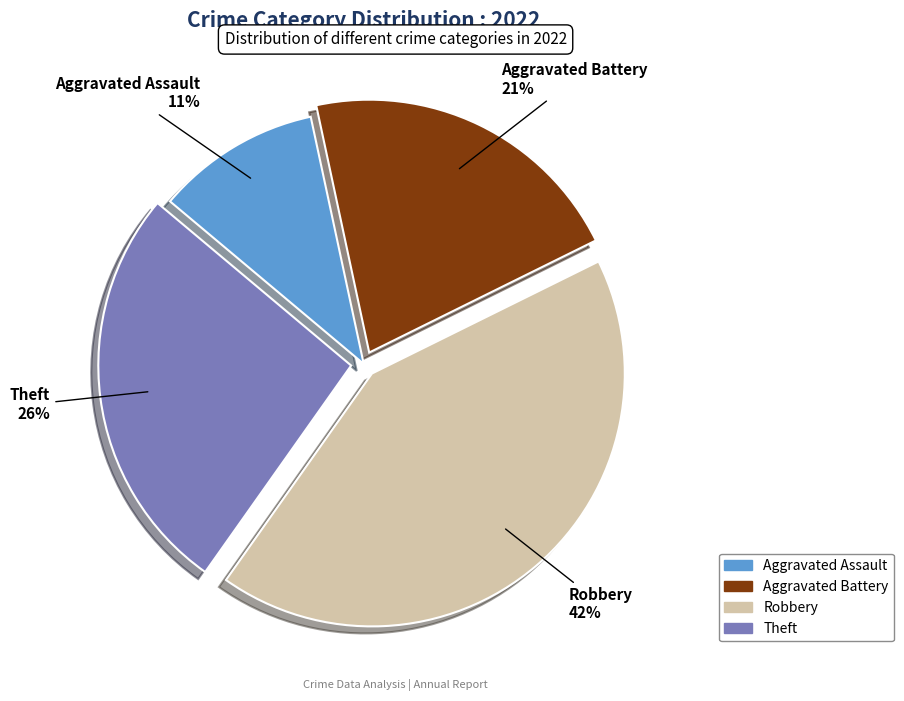

Which category has the biggest portion of the pie?

Robbery